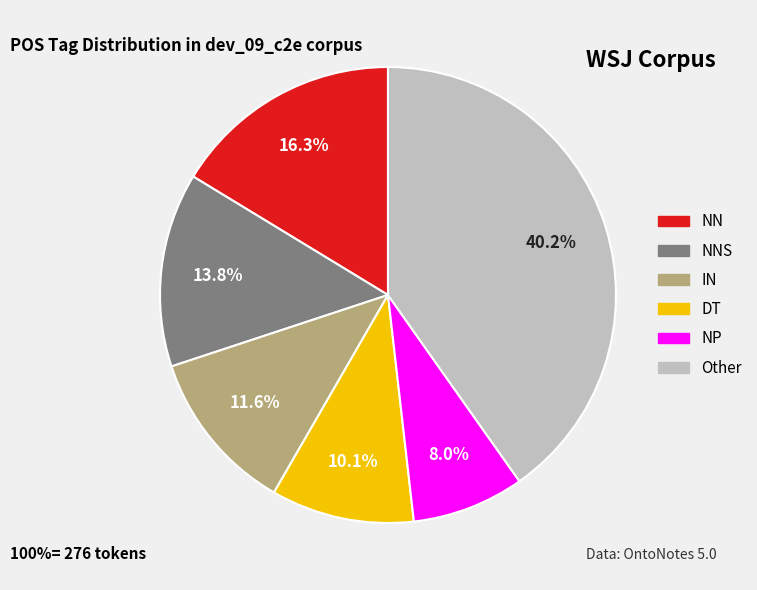

Does NN represent more than half of the total?

No